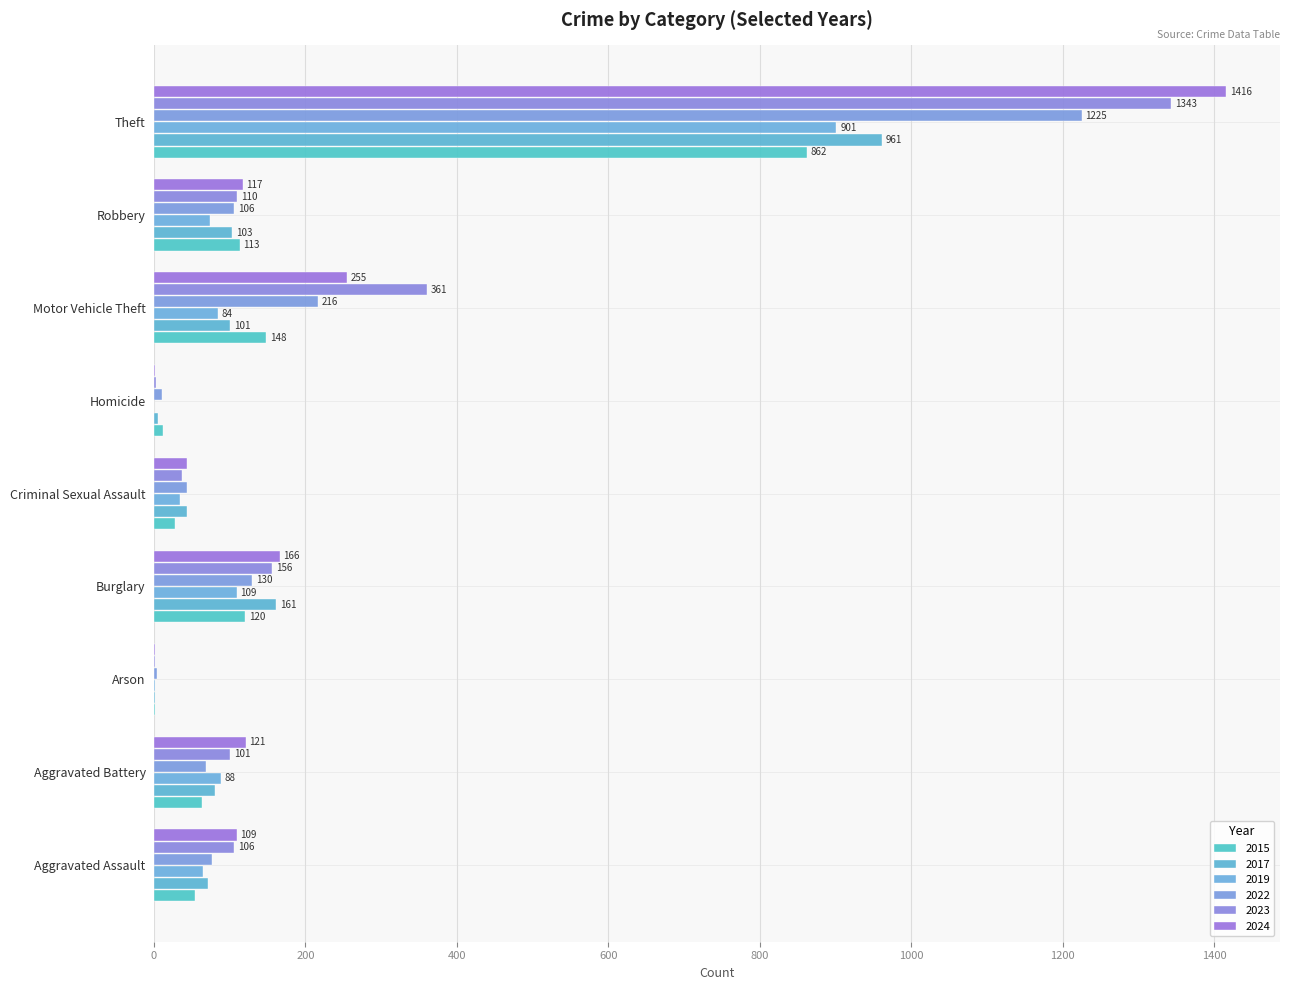

What is the label of the 3rd bar from the left?

Arson